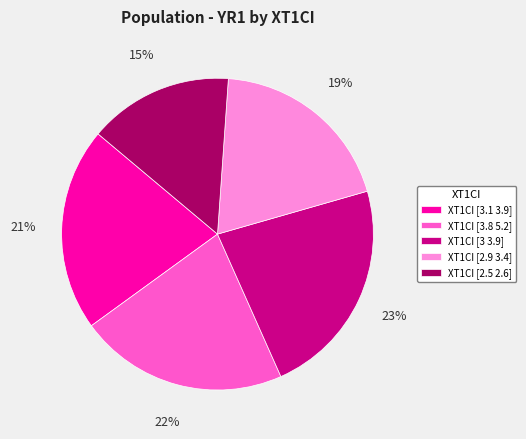

Does any single category account for the majority?

No